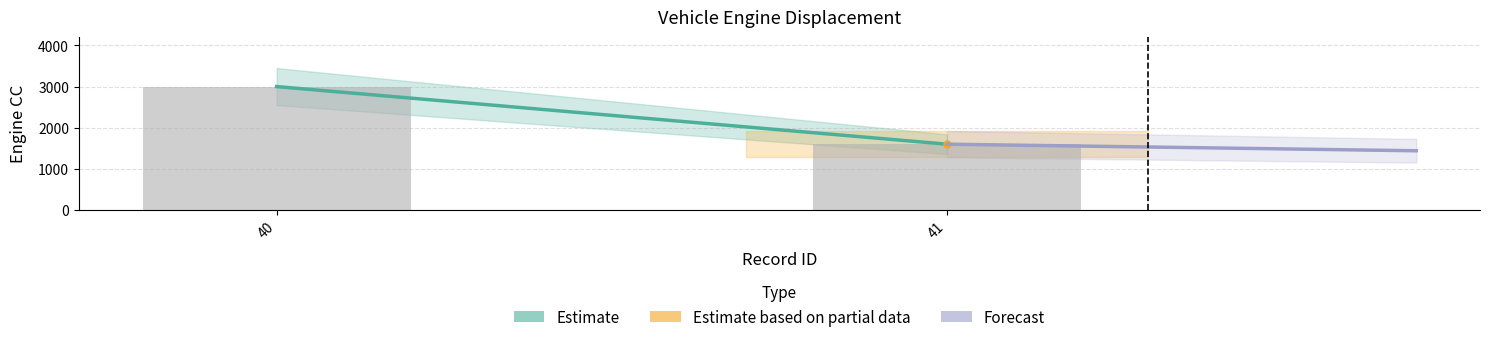

Reading left to right, extract all data points from this chart.

40=3000	41=1600